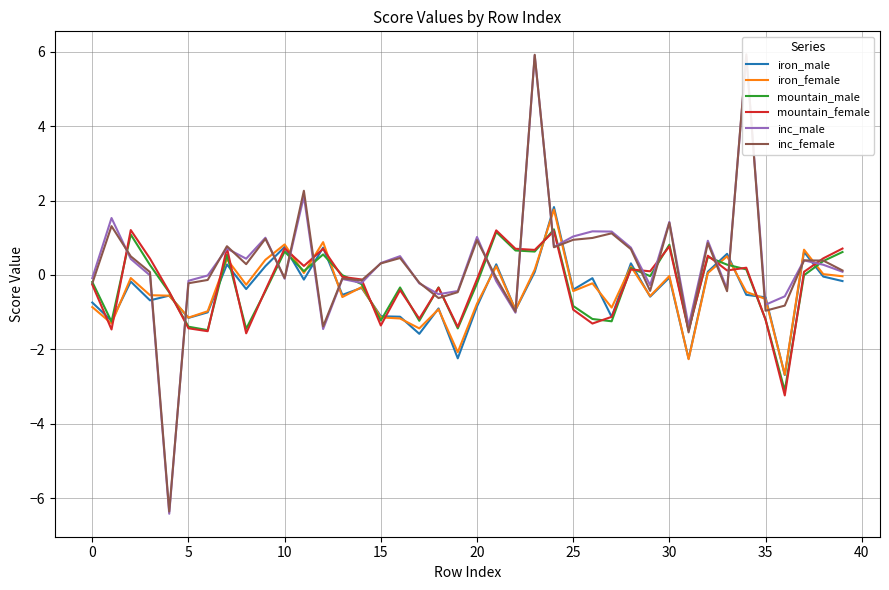

How many data points in iron_female are less than 0?

27